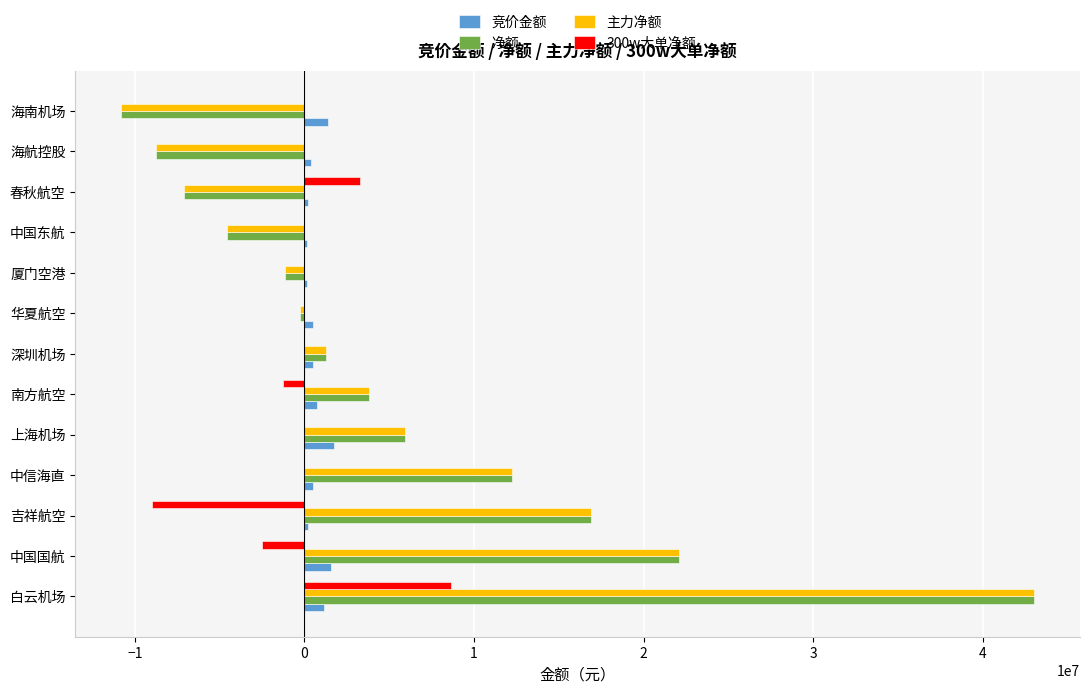

At which category is the sum across all series the highest?

白云机场